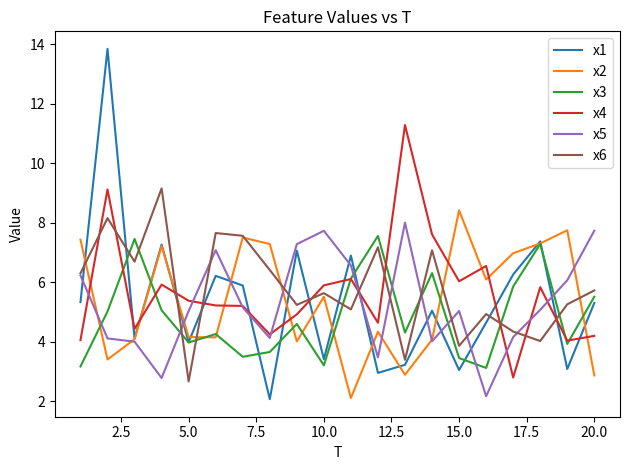

What is the minimum value for x2?

2.1